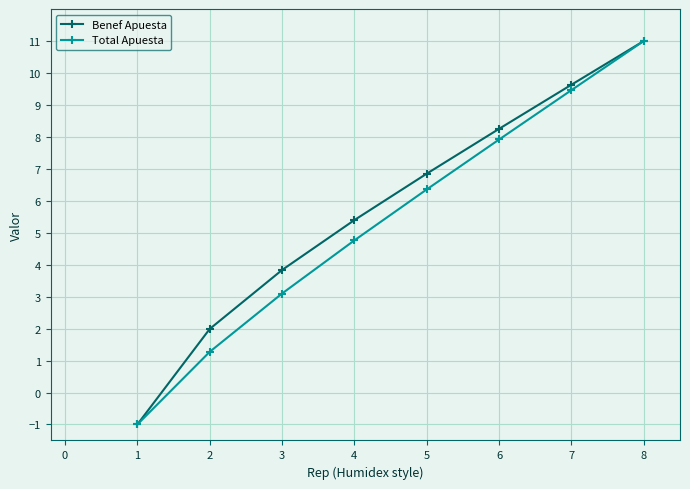

True or false: Total Apuesta has a value of 13.6 at 6.

False